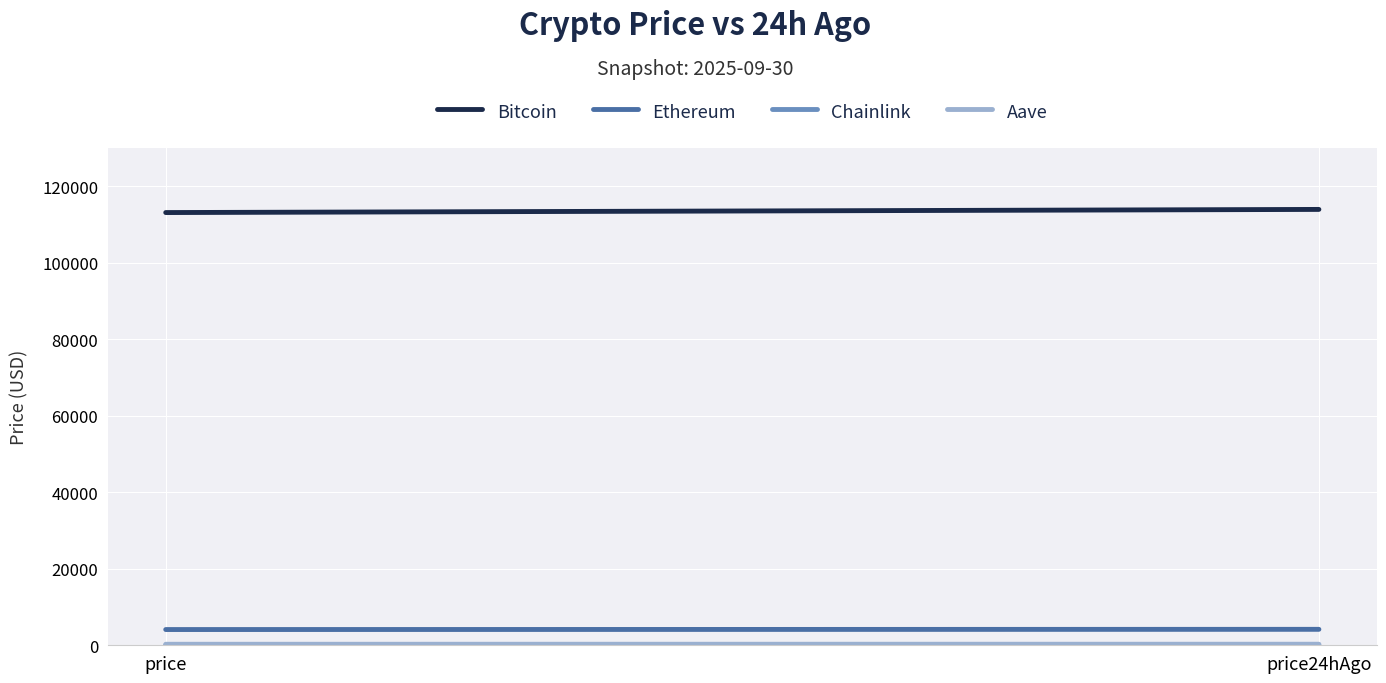

What is the difference between the Chainlink values at price24hAgo and price?

0.4